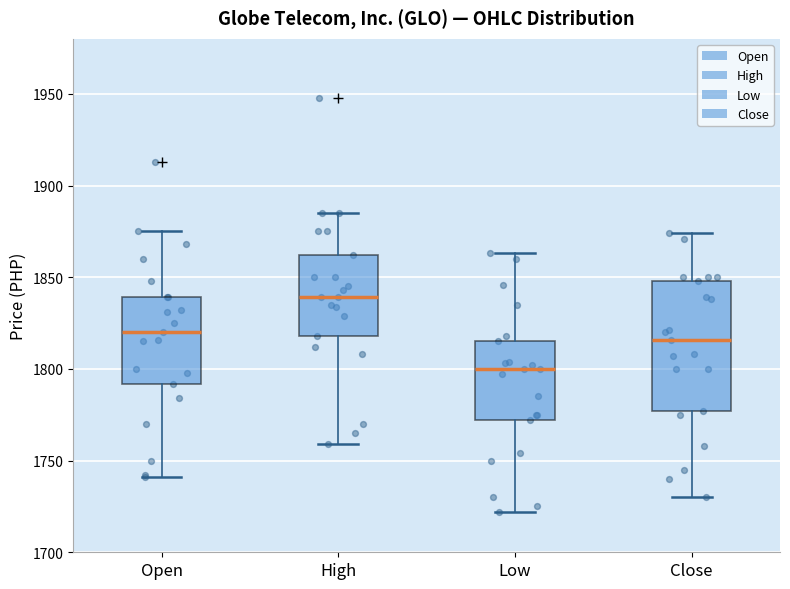

Reading left to right, read every box against the y-axis: the position of its median line, the range the box covers, and the ends of its whiskers. The values are not printed on the chart, so give them approximately, as read against the axis.

Open: median 1820, box 1790 to 1840, whiskers 1740 to 1875
High: median 1840, box 1820 to 1860, whiskers 1760 to 1885
Low: median 1800, box 1770 to 1815, whiskers 1720 to 1865
Close: median 1815, box 1775 to 1850, whiskers 1730 to 1875